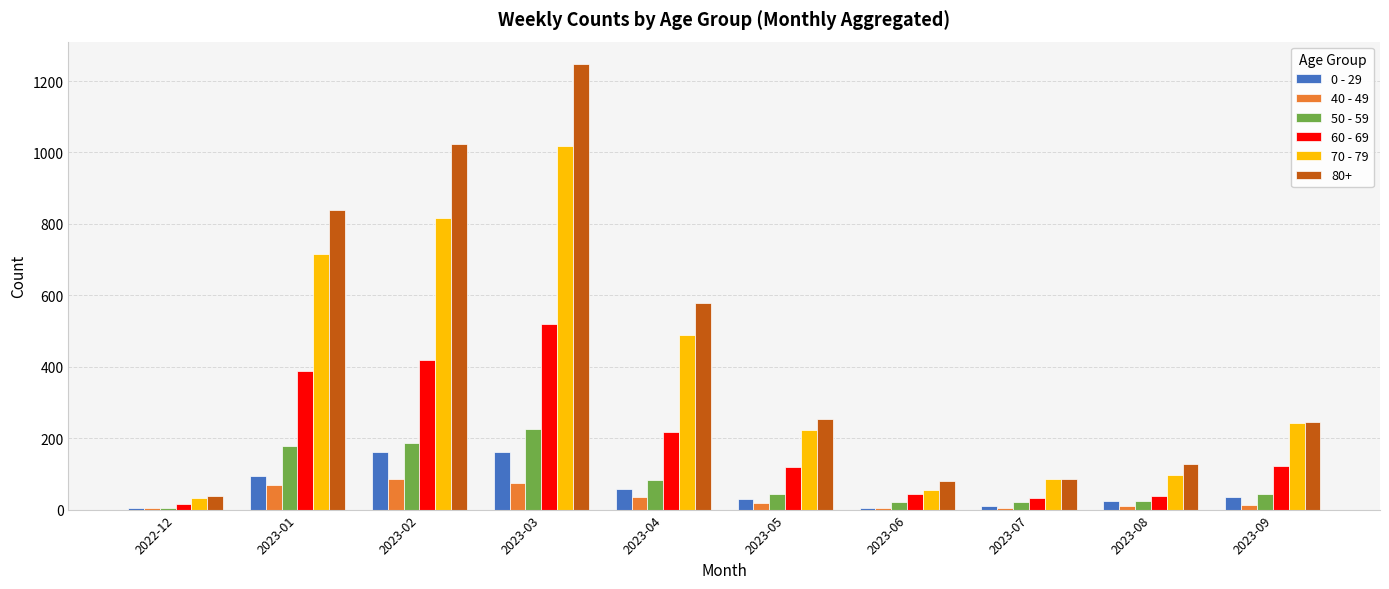

The value of 60 - 69 at 2023-05 is 118. True or false?

True